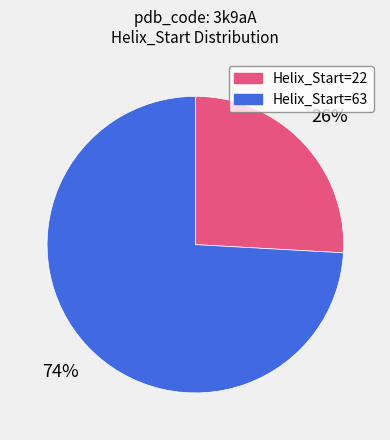

What is the smallest slice in the pie chart?

Helix_Start=22